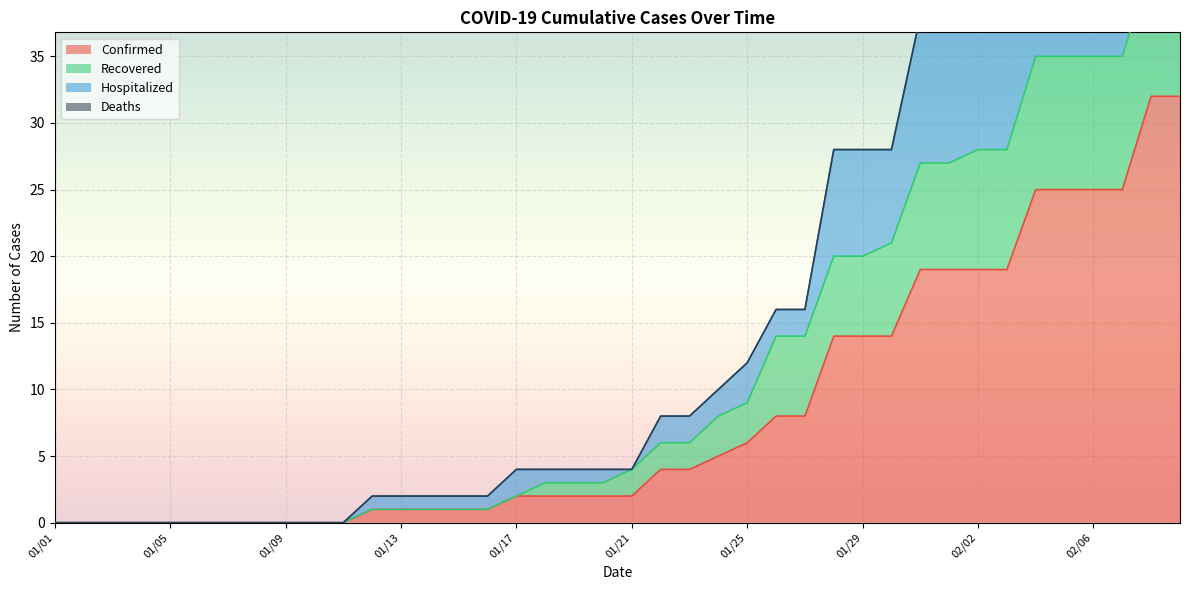

True or false: Confirmed has a value of 14 at 01/01.

False